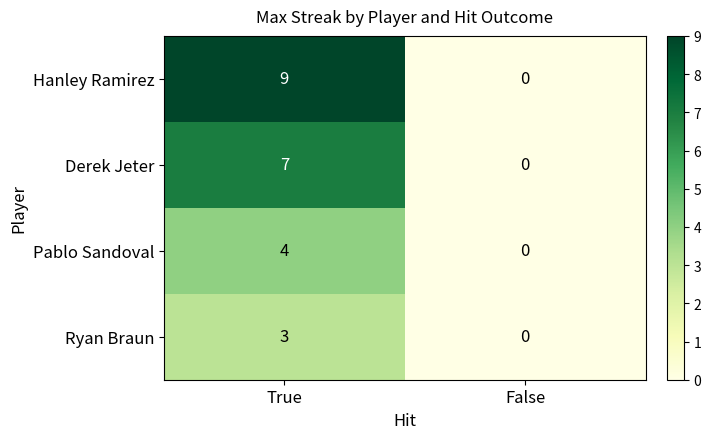

What is the sum of the Ryan Braun values at True and False?

3